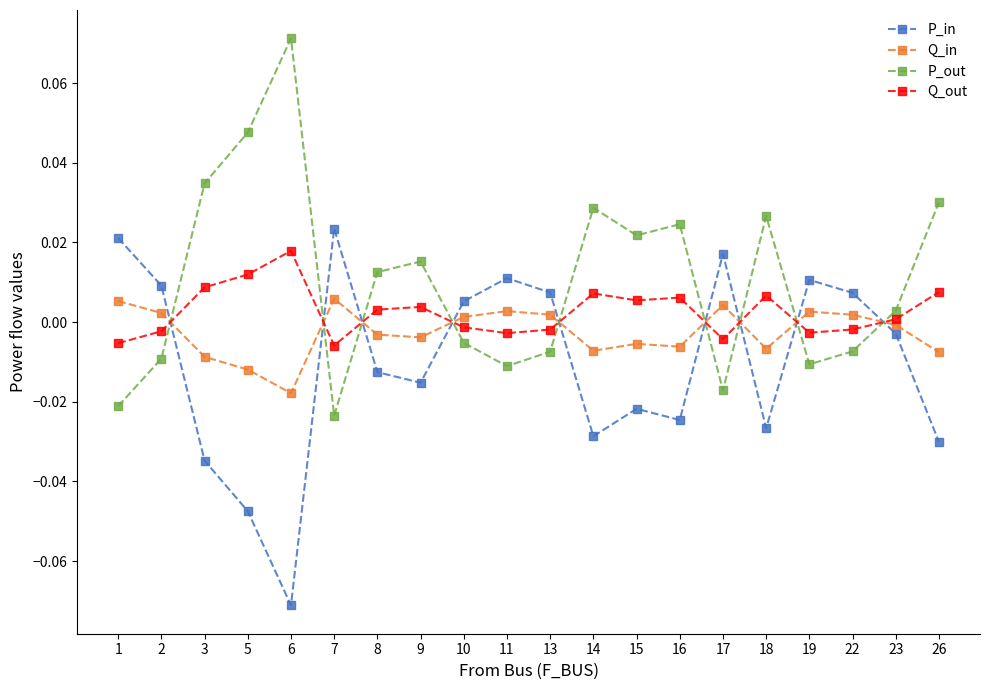

True or false: Q_in and P_out intersect in this chart.

True